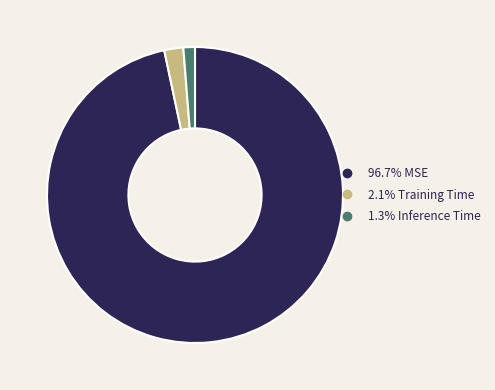

Does any single category account for the majority?

Yes